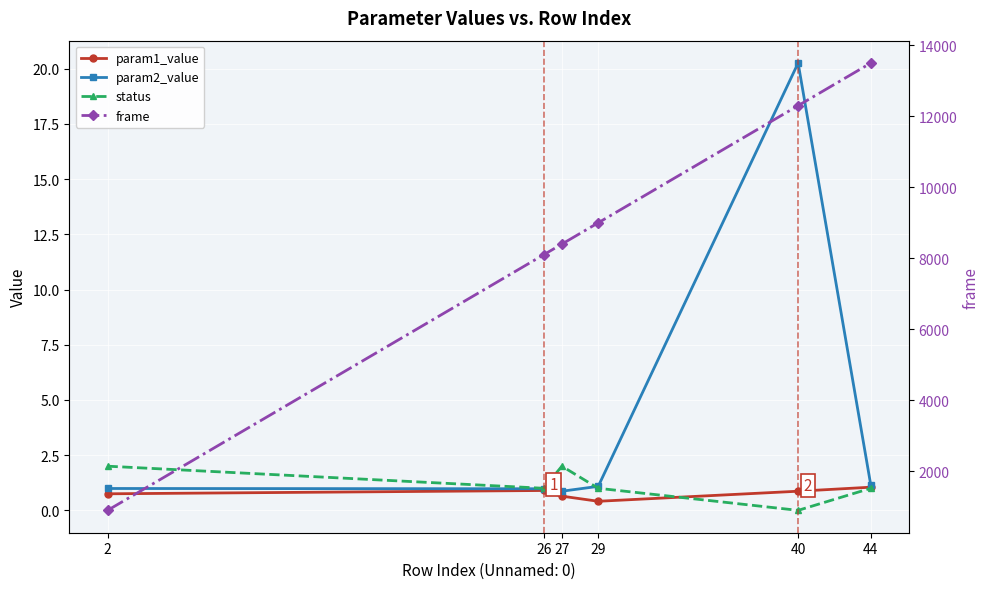

Is this an area chart (filled region under the line)?

No